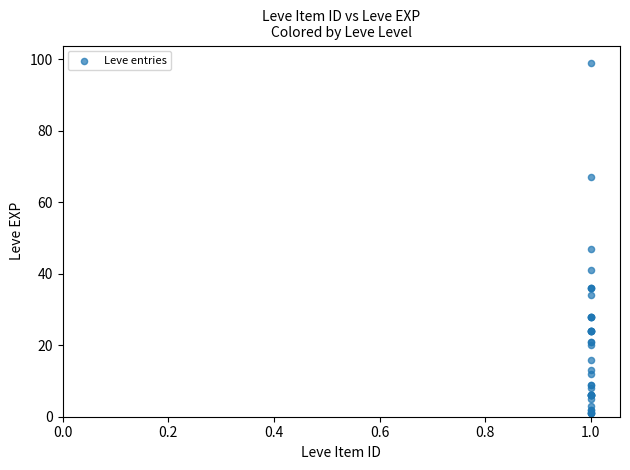

What Y value in the scatter plot is closest to 50?

47